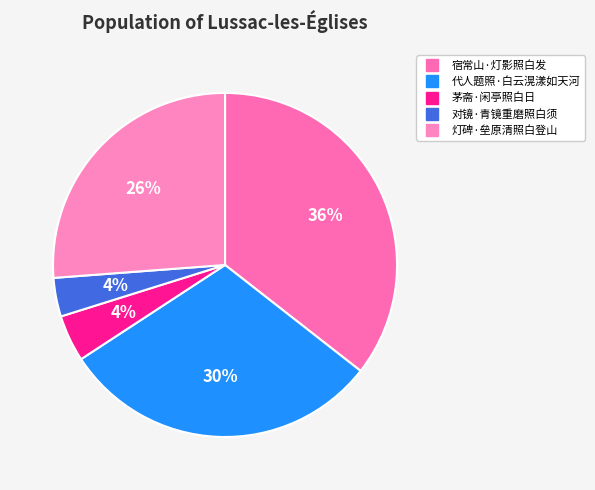

Is 灯碑·垒原清照白登山 the majority of the pie?

No